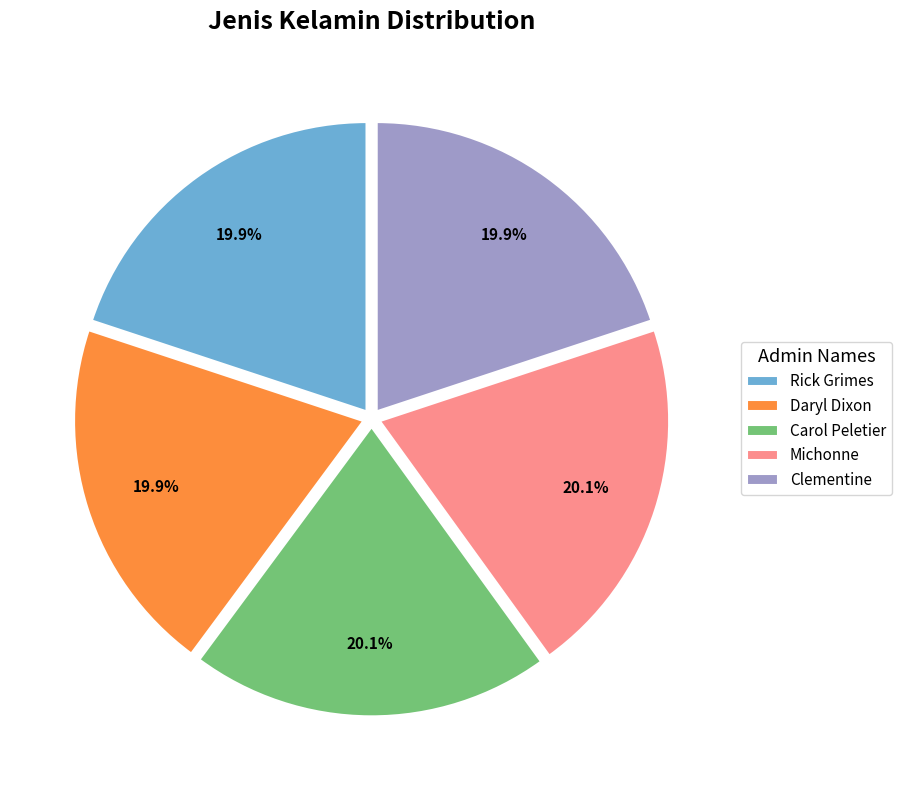

Is the sum of Rick Grimes and Clementine greater than half?

No